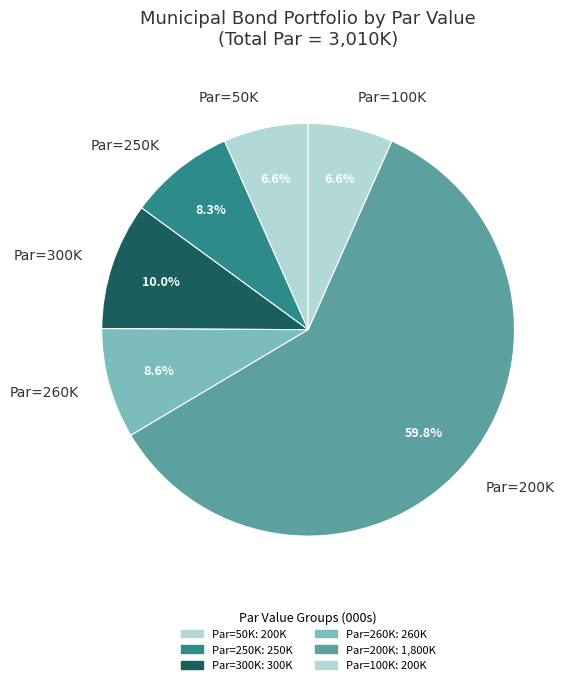

What is the ratio of the value at Par=250K to the value at Par=300K?

0.8